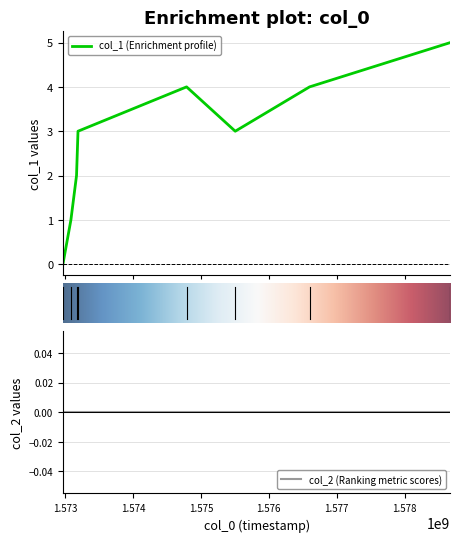

What is the difference between the second highest and minimum values?

4